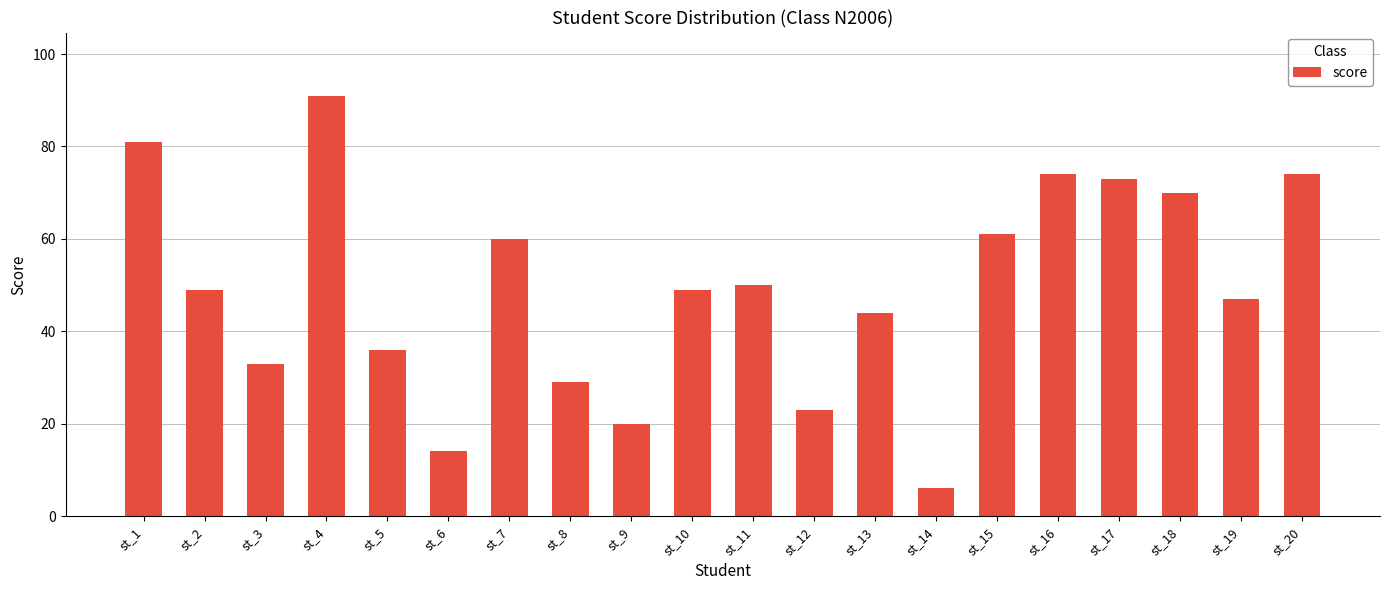

What is the value of the 16th bar from the left?

74